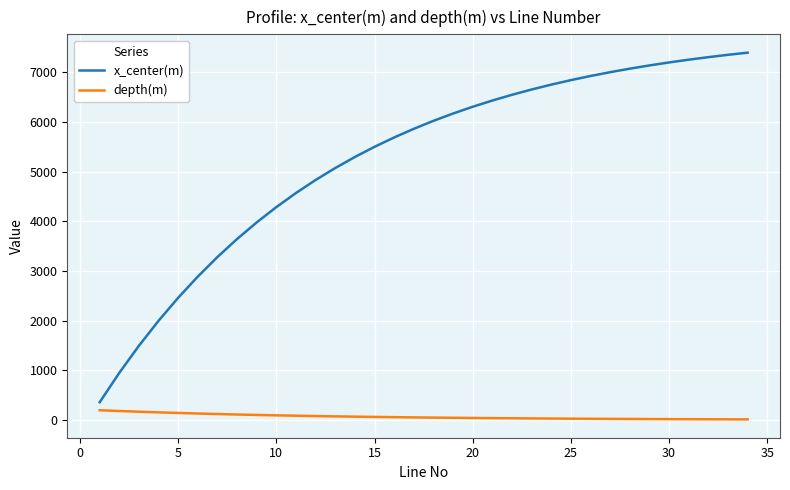

True or false: x_center(m) and depth(m) cross at least once.

False